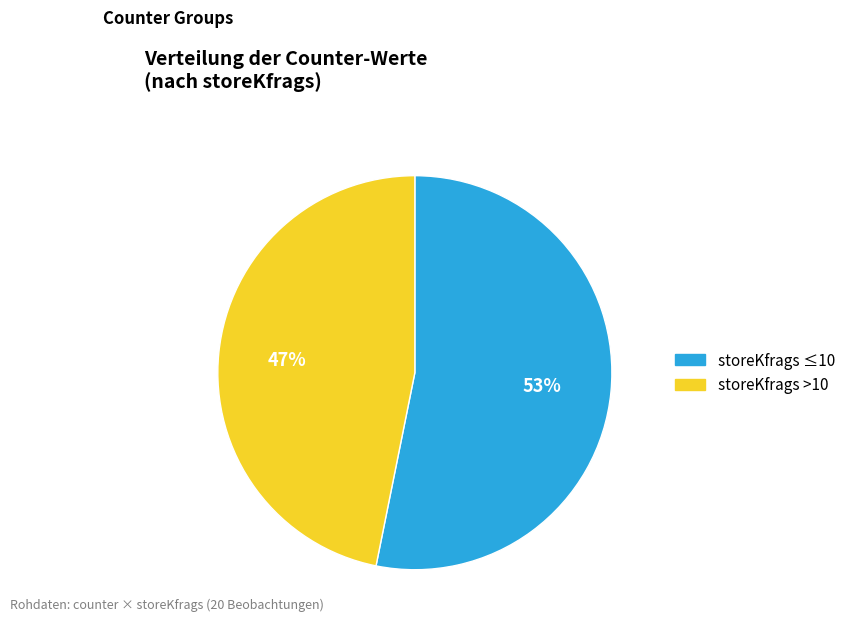

To the nearest percent, what is the difference between the largest and smallest slice percentages?

6%